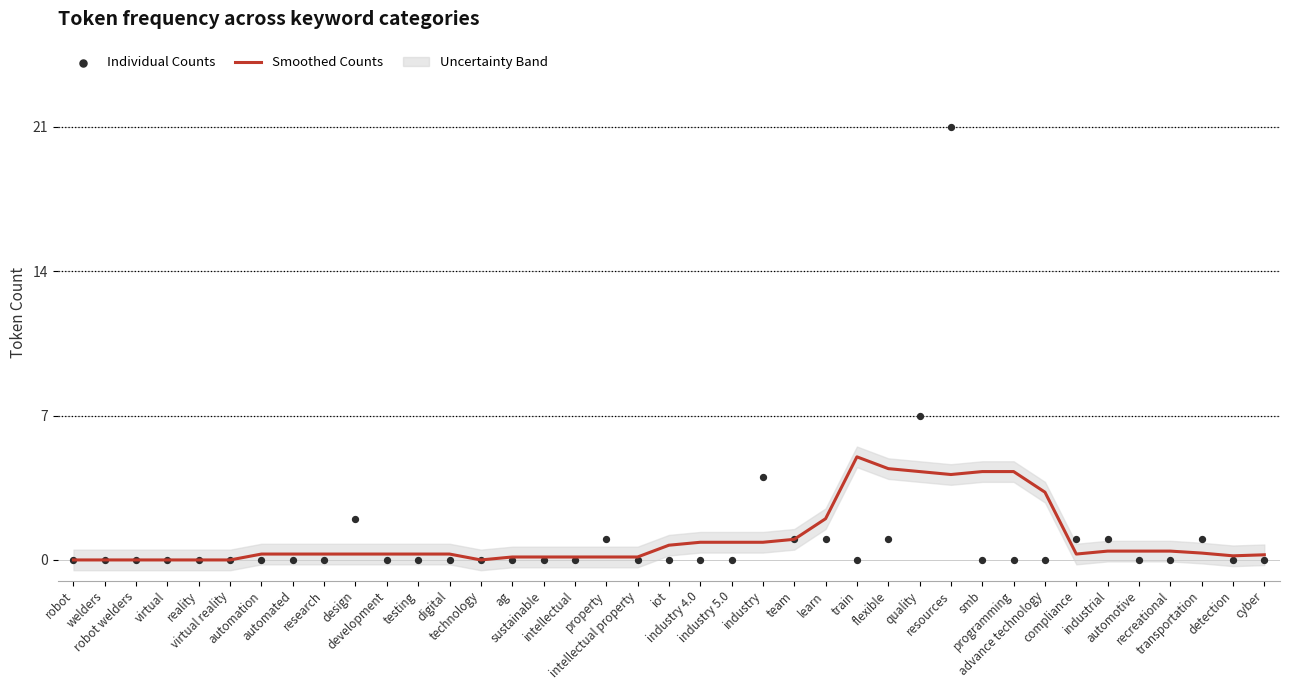

At how many categories does at least one series exceed 16?

1